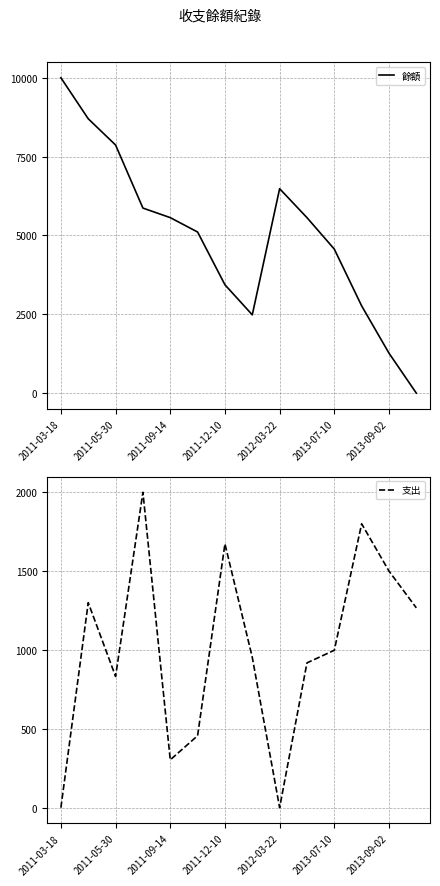

At which category does 支出 reach its first local valley?

2011-05-30